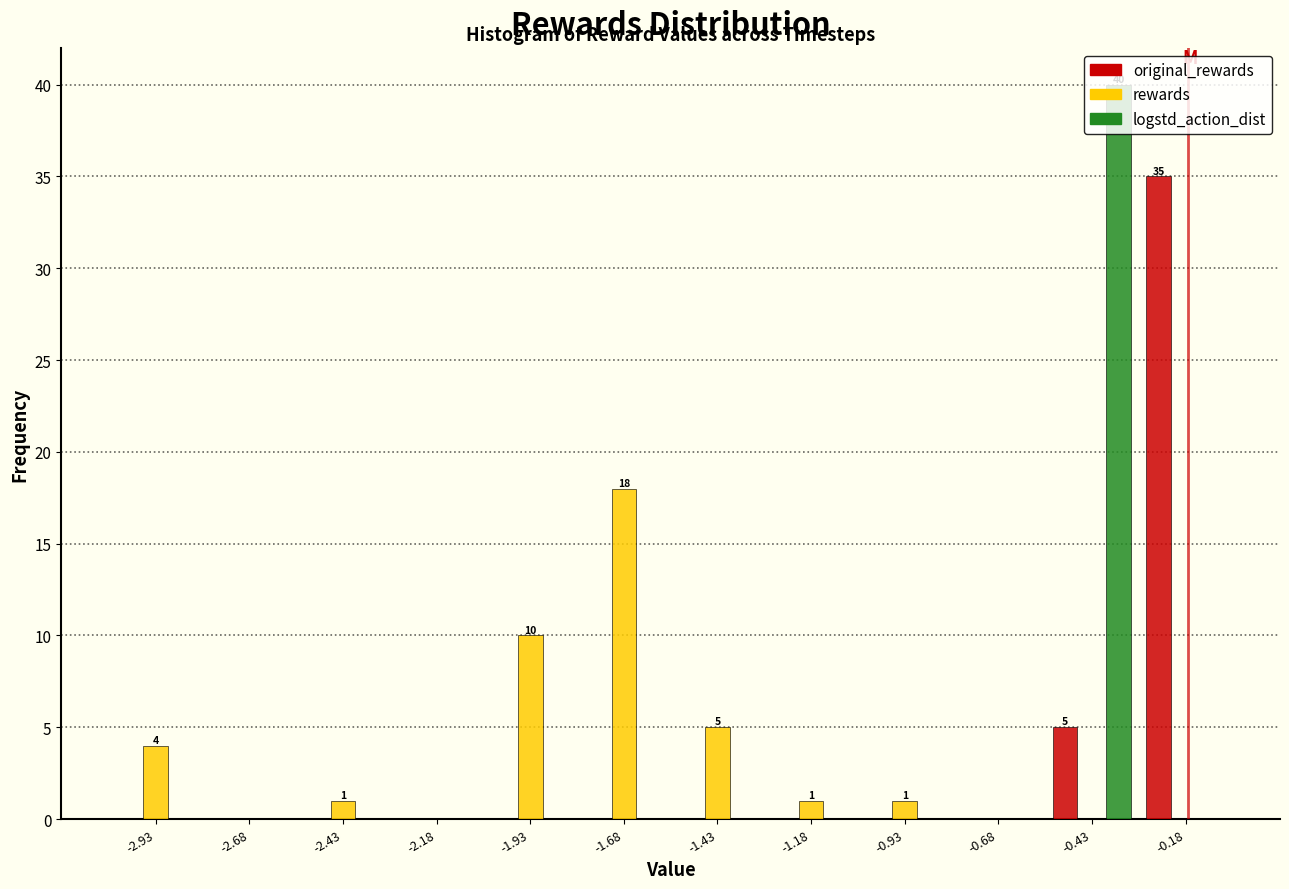

In the rewards series, which range on the x-axis has the tallest bar?

-1.80 to -1.55